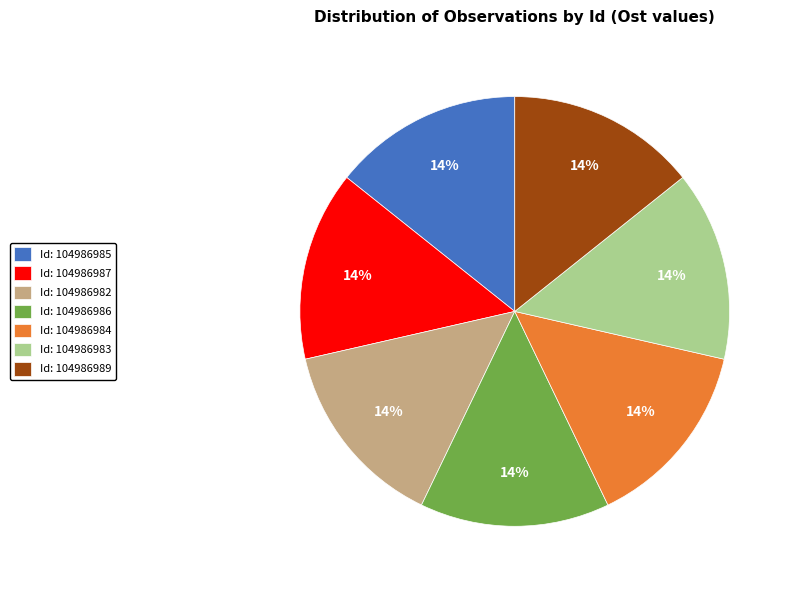

Do Id: 104986986 and Id: 104986989 together represent more than half of the pie?

No